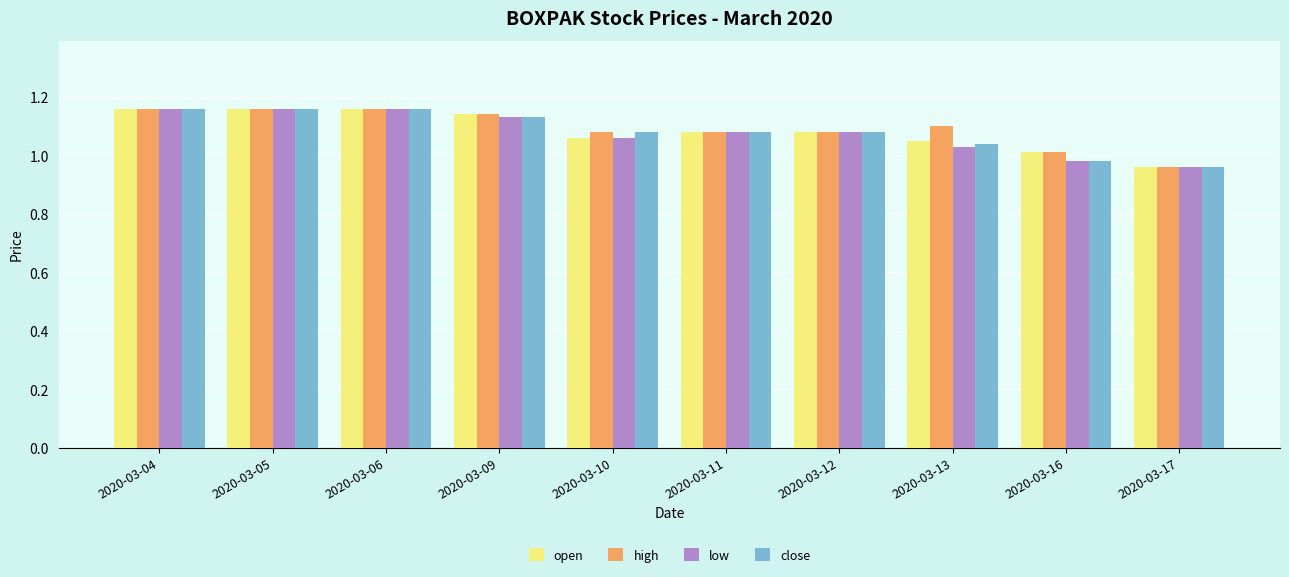

The value of low at 2020-03-11 is 1.1. True or false?

True